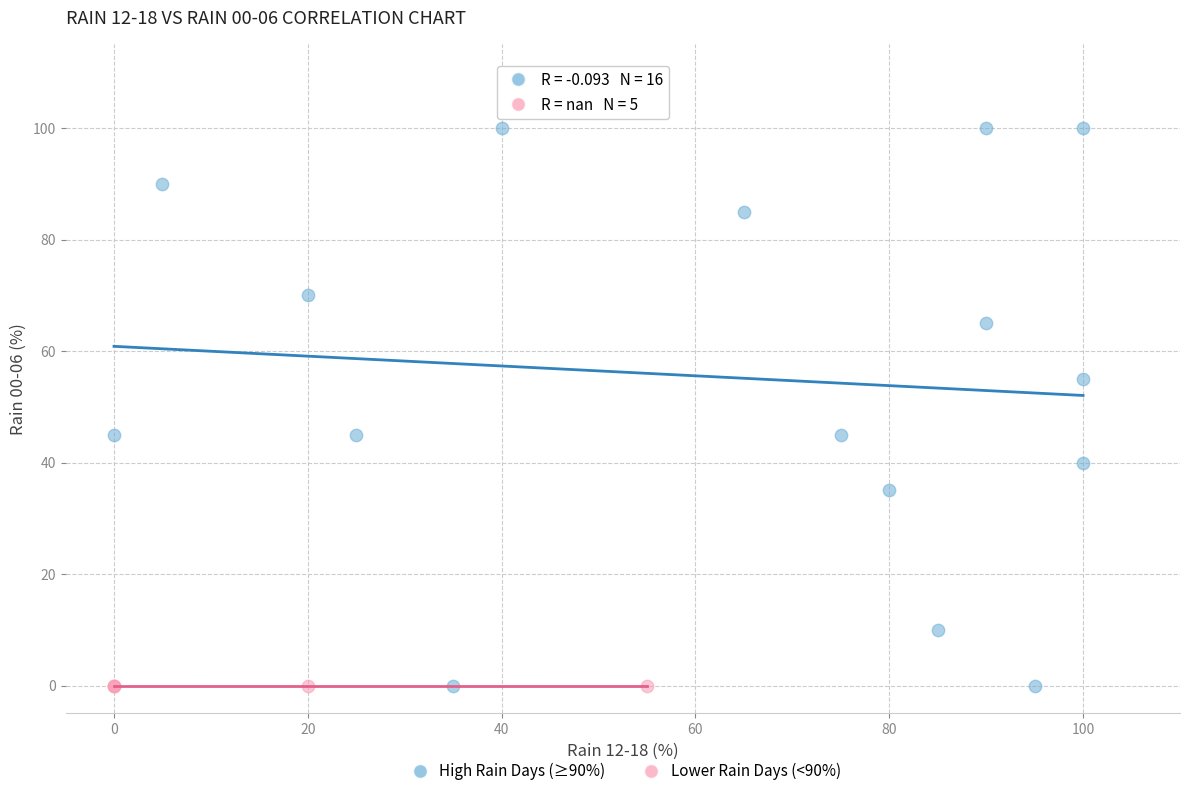

Which series reaches the maximum Y coordinate?

High Rain Days (≥90%)